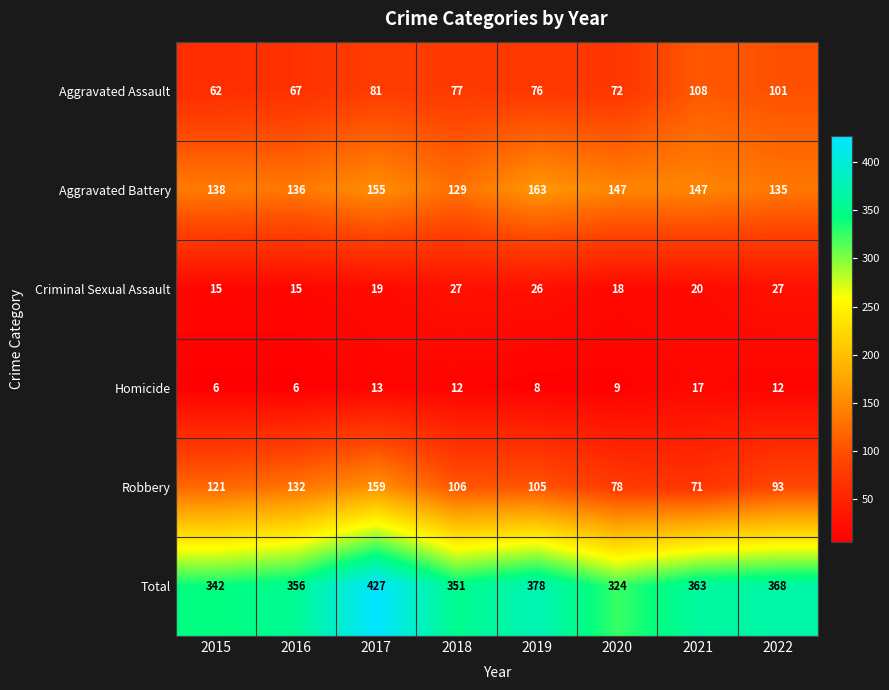

How many data points in Total are less than 363?

4